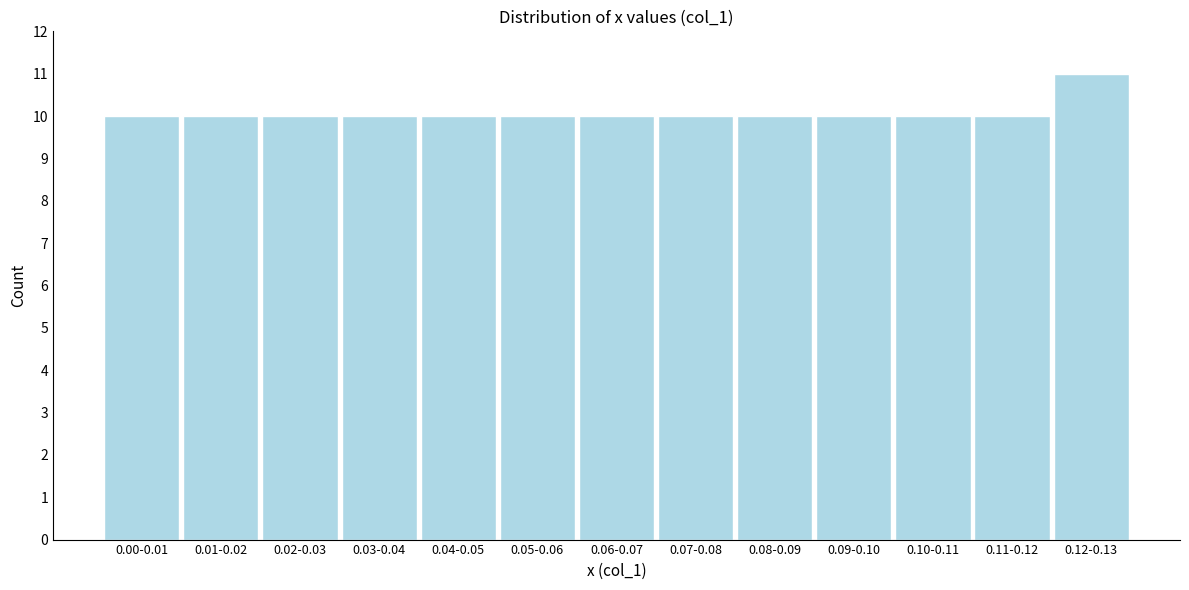

Reading right to left, transcribe all the data shown in this chart.

0.12-0.13=11	0.11-0.12=10	0.10-0.11=10	0.09-0.10=10	0.08-0.09=10	0.07-0.08=10	0.06-0.07=10	0.05-0.06=10	0.04-0.05=10	0.03-0.04=10	0.02-0.03=10	0.01-0.02=10	0.00-0.01=10